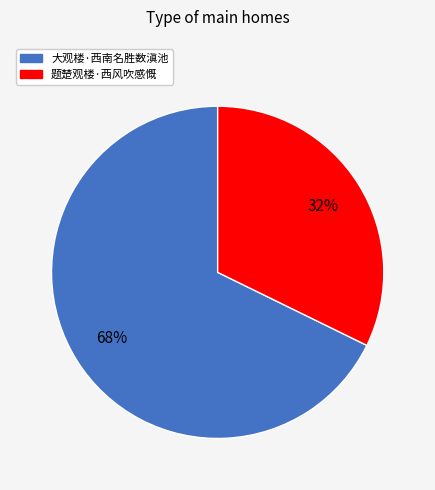

What is the ratio of the value at 大观楼·西南名胜数滇池 to the value at 题楚观楼·西风吹感慨?

2.1